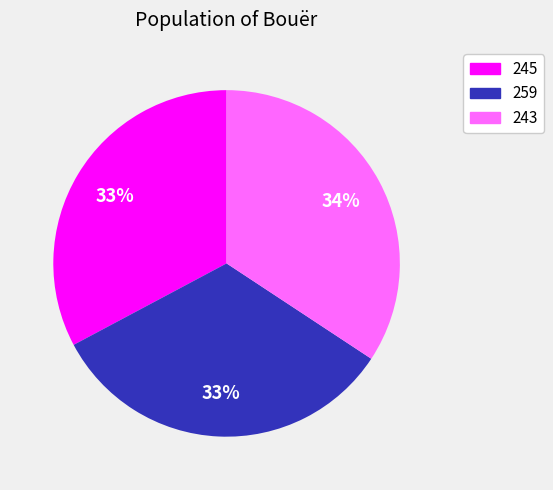

To the nearest percent, what portion does 259 represent?

33%